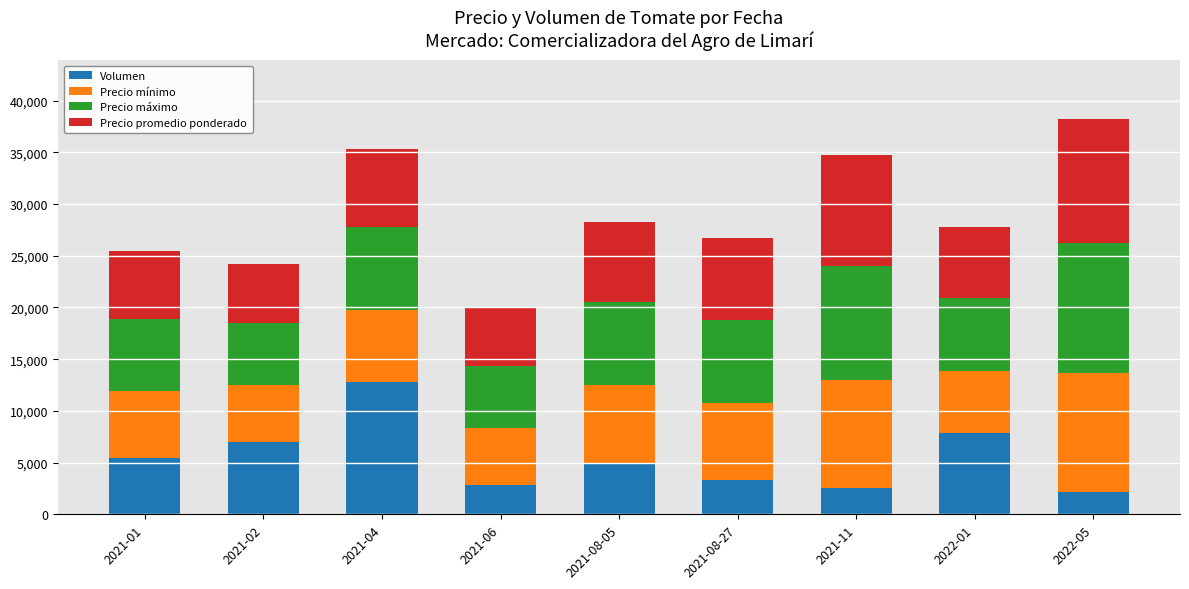

Are the bars horizontal?

No